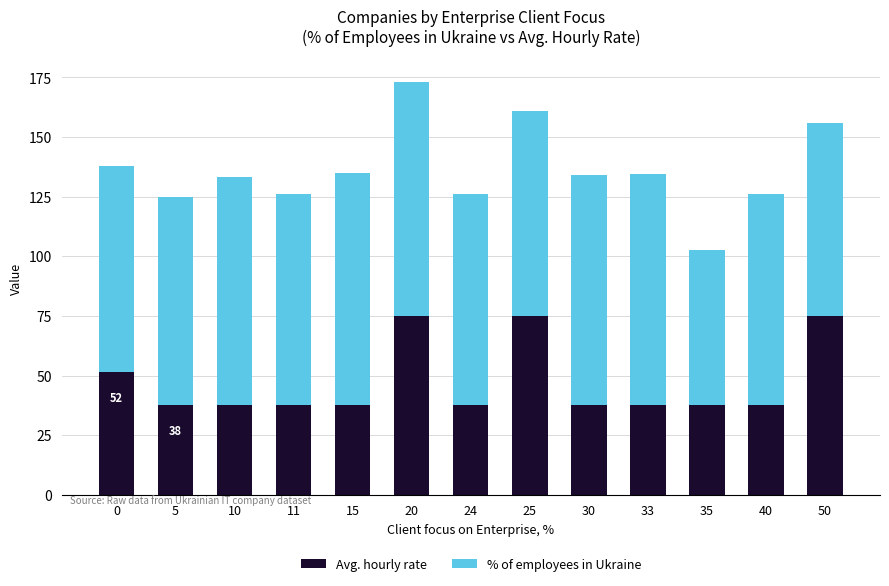

What is the difference between the second highest and second lowest values in the Avg. hourly rate series?

37.5